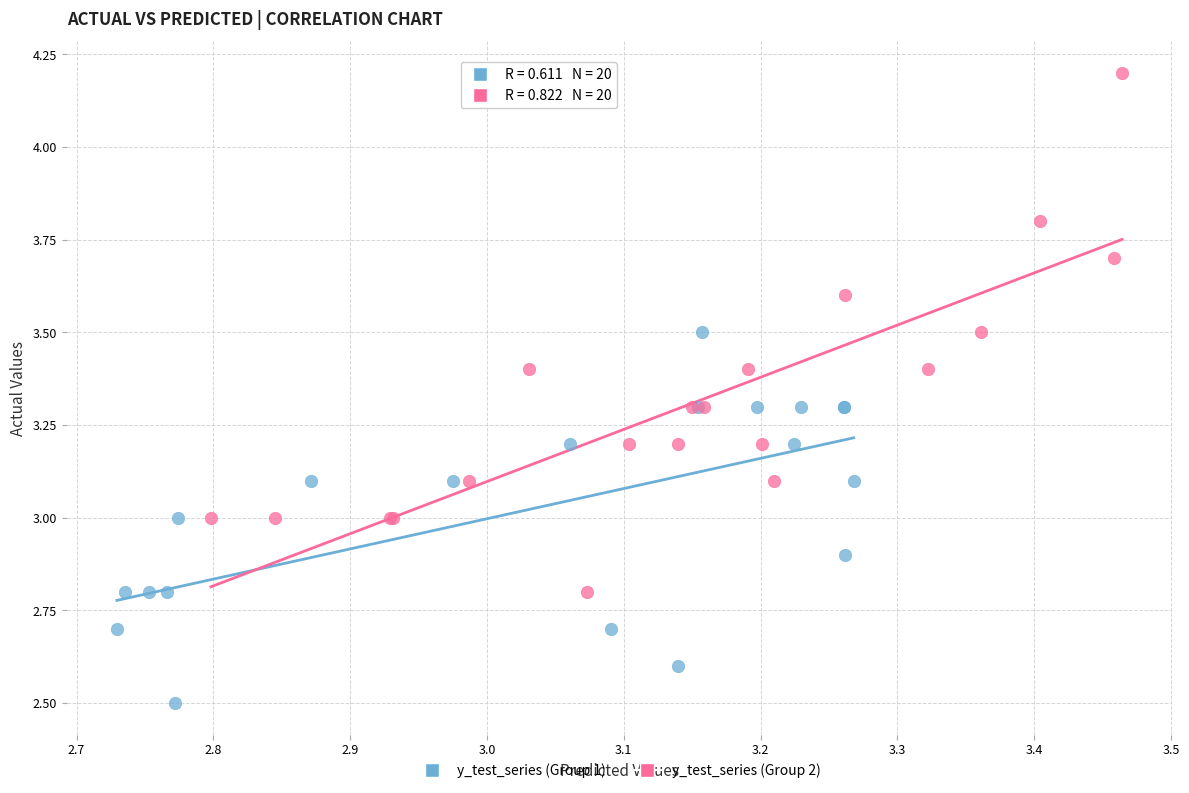

Which series contains the lowest Y value?

y_test_series (Group 1)